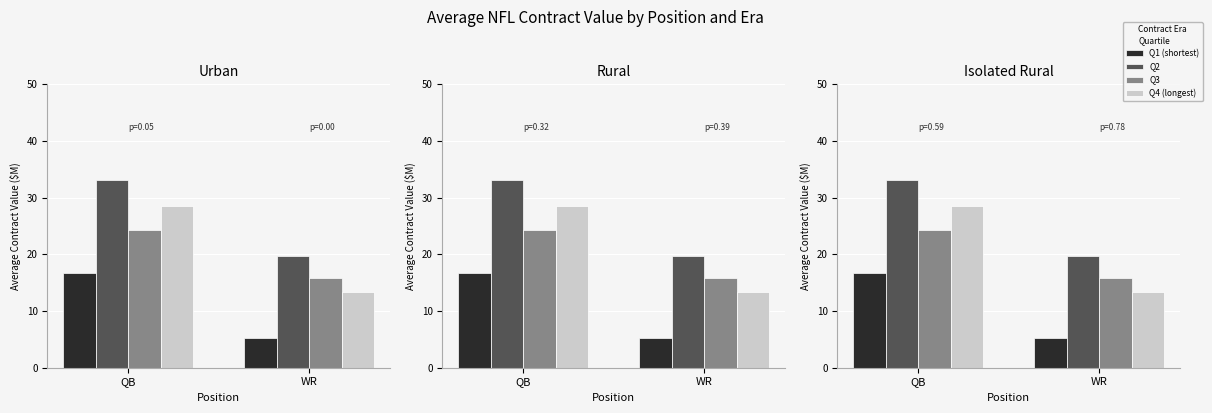

What is the maximum value shown in the chart?

33.2